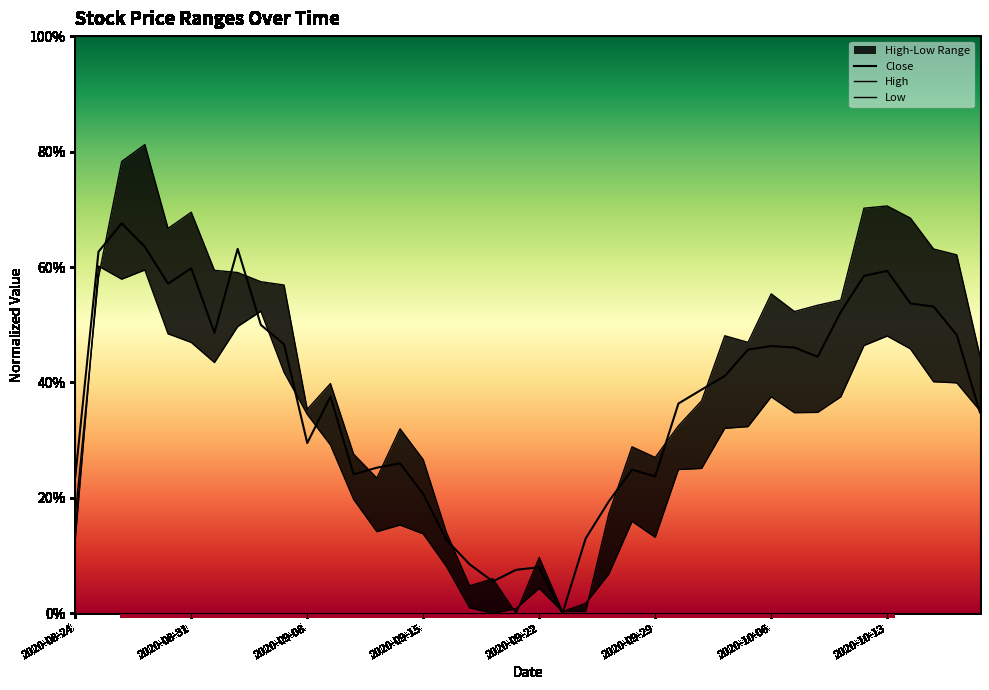

At which category is the sum across all series the highest?

2020-08-27